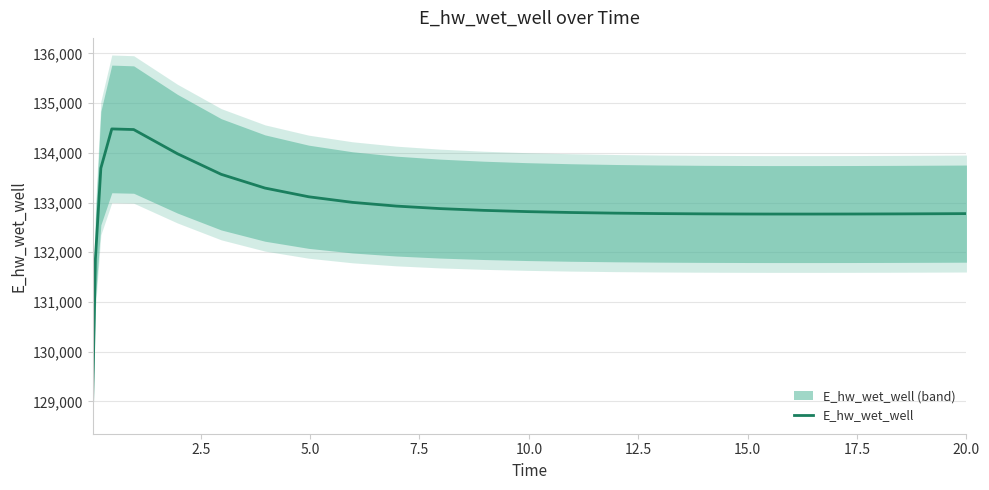

What is the highest value of the E_hw_wet_well series?

134480.8